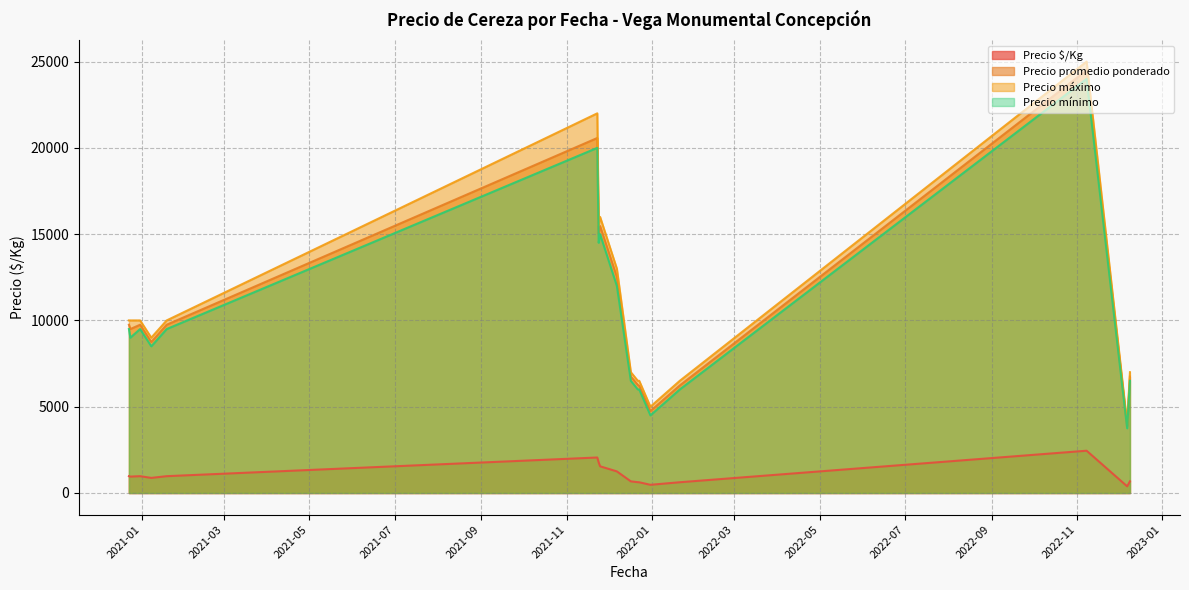

Where is the first local maximum for Precio $/Kg?

2021-11-25